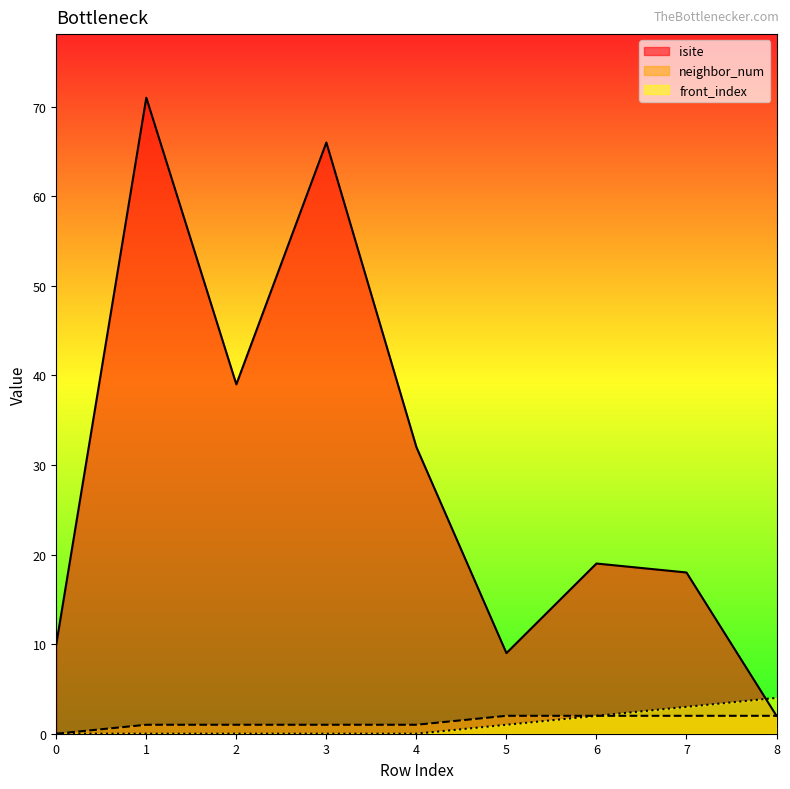

Reading right to left, extract all data points from this chart.

isite: 2	18	19	9	32	66	39	71	10
neighbor_num: 2	2	2	2	1	1	1	1	0
front_index: 4	3	2	1	0	0	0	0	0